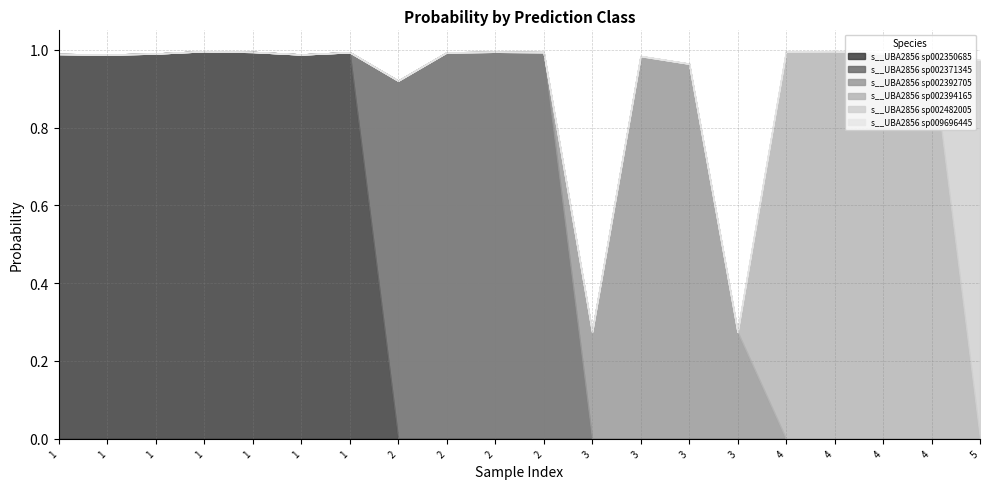

At which category does s__UBA2856 sp002394165 reach its first local valley?

4